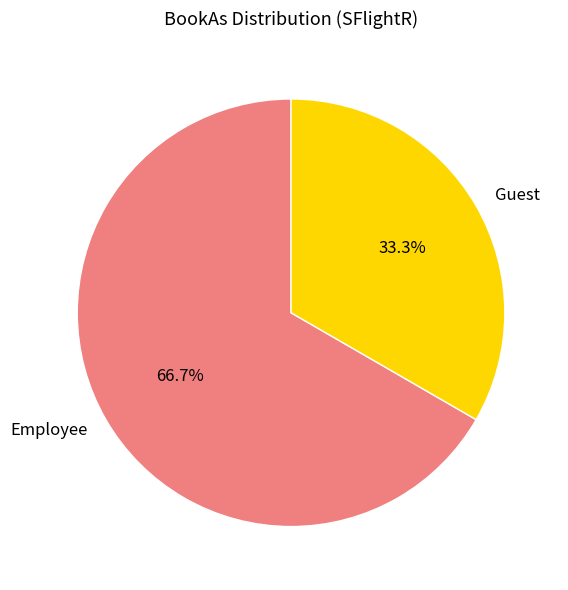

To the nearest percent, what is the difference between the largest and smallest slice percentages?

33%